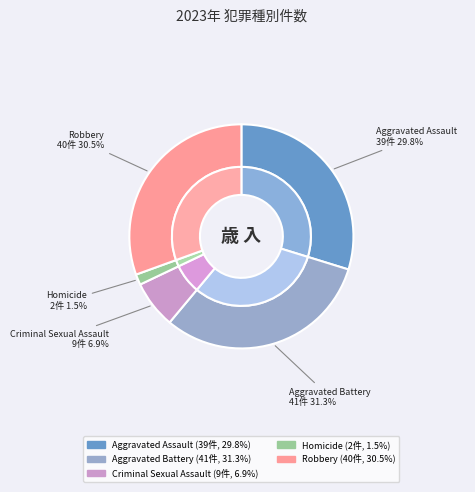

The Robbery slice represents 31% of the pie. True or false?

True